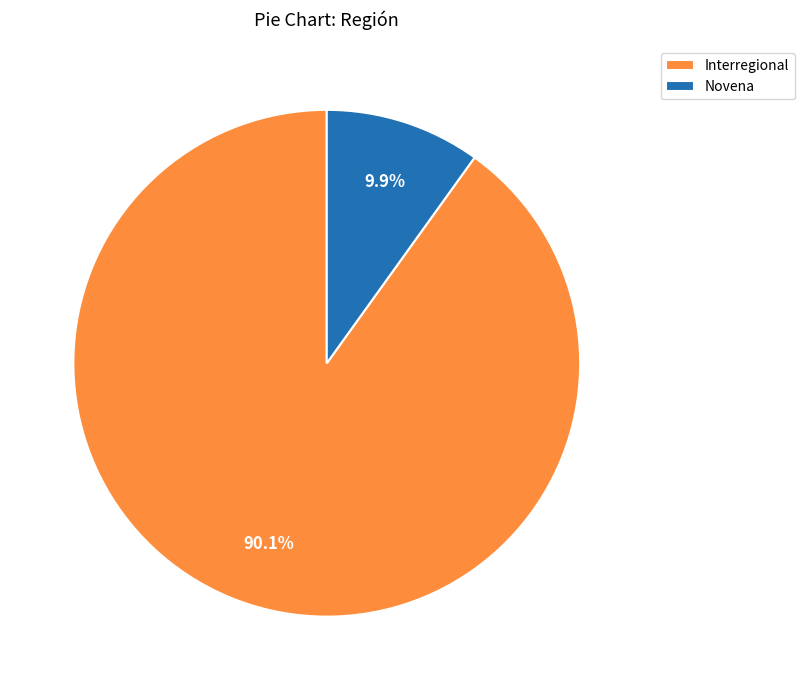

Is there a majority slice in this chart?

Yes